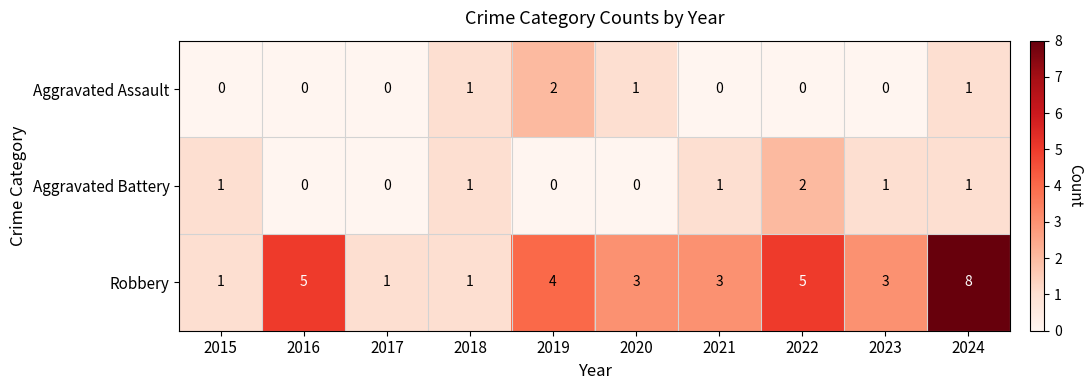

The Aggravated Battery series shows 1 at 2015. True or false?

True